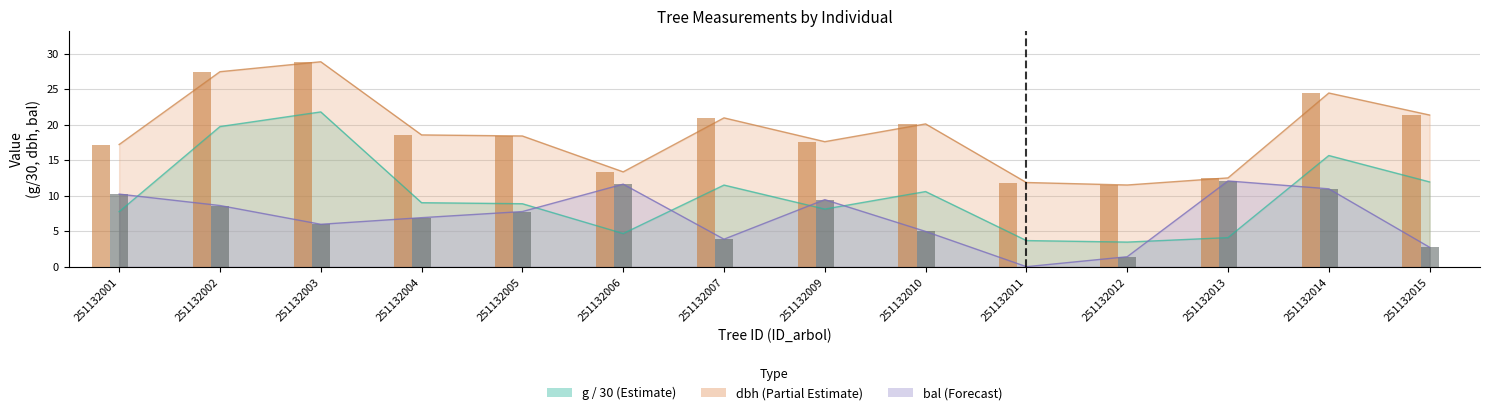

Which category has the highest value in the g series?

251132003